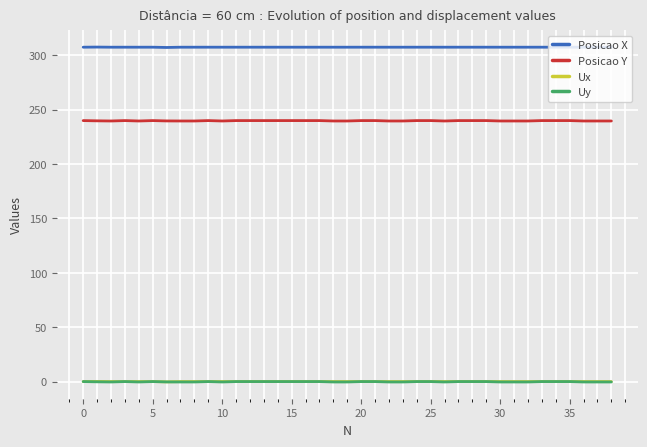

What is the sum of all Posicao X values?

11988.1